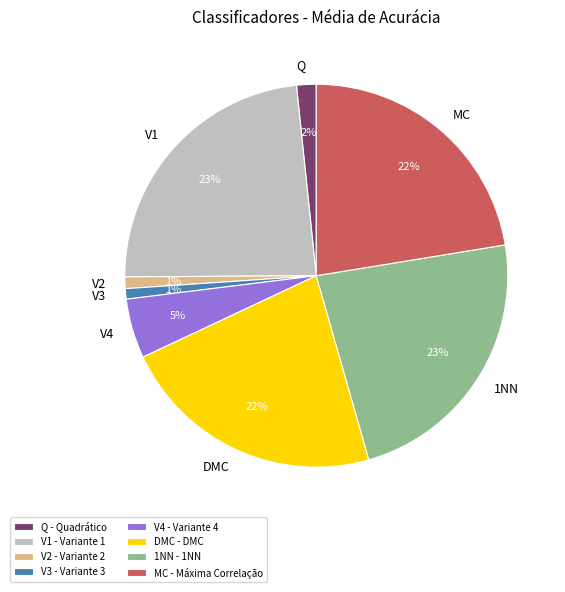

Is it true that V3 is 1% of the pie?

True